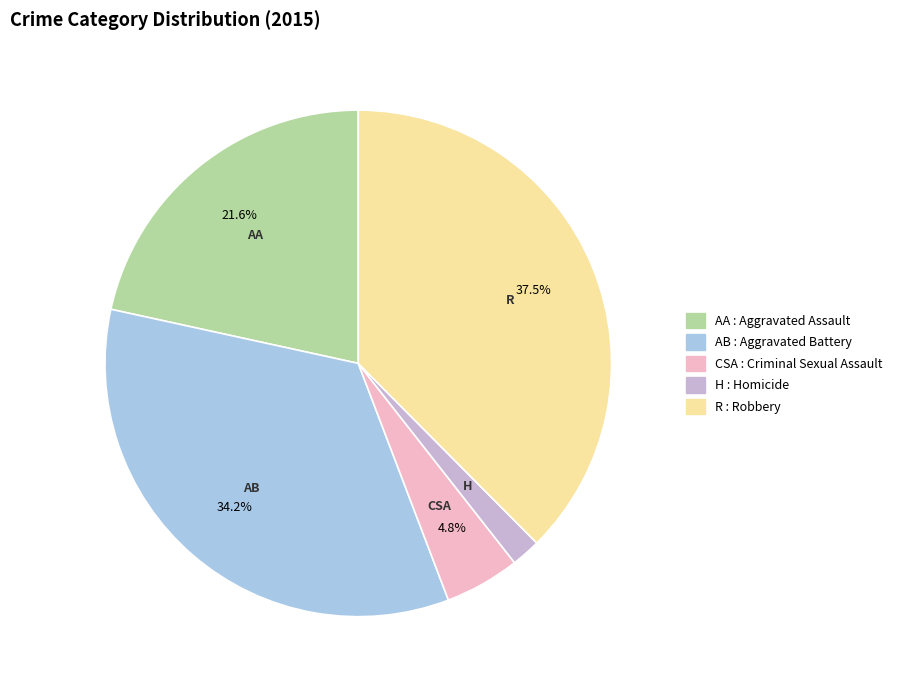

To the nearest percent, what is the average slice percentage?

20%